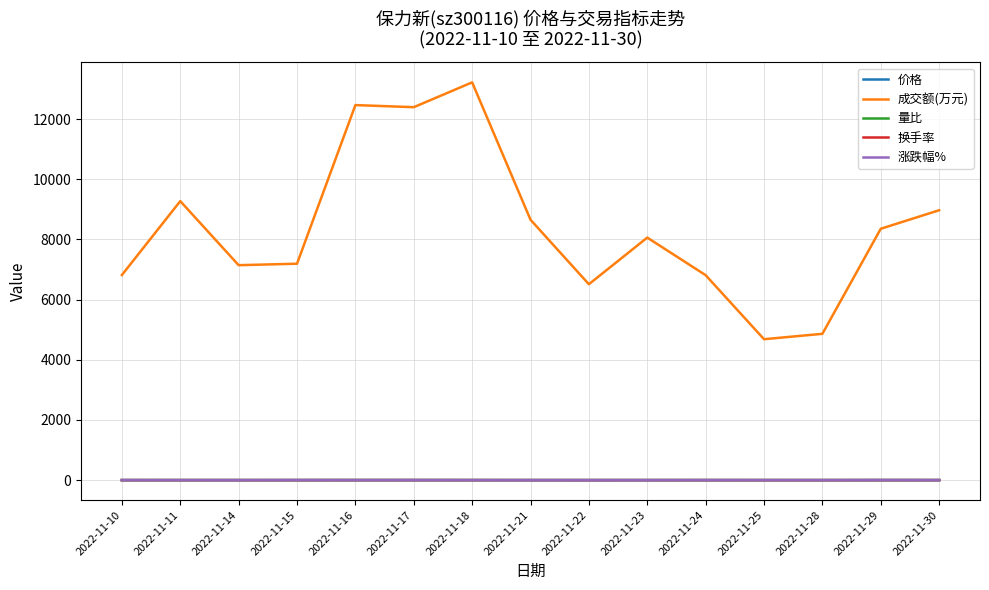

Which series has the largest total across all categories?

成交额(万元)